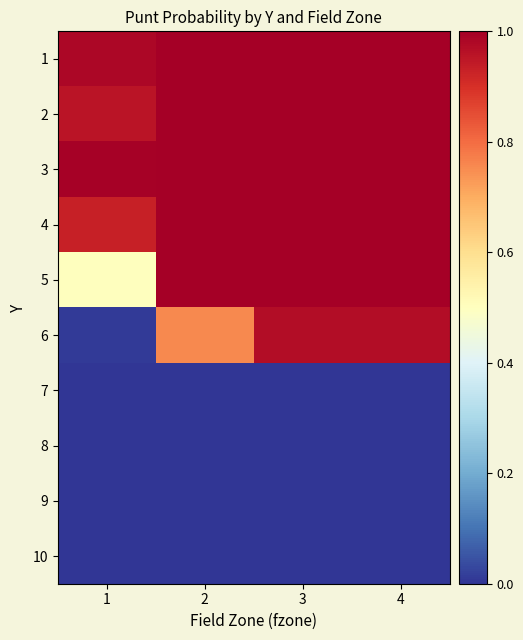

Count the number of data series in this chart.

10